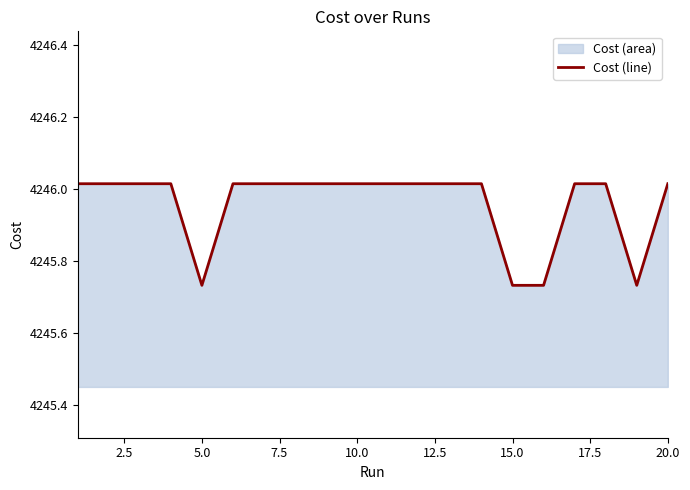

The chart shows a value of 1303.6 at 20.0. True or false?

False